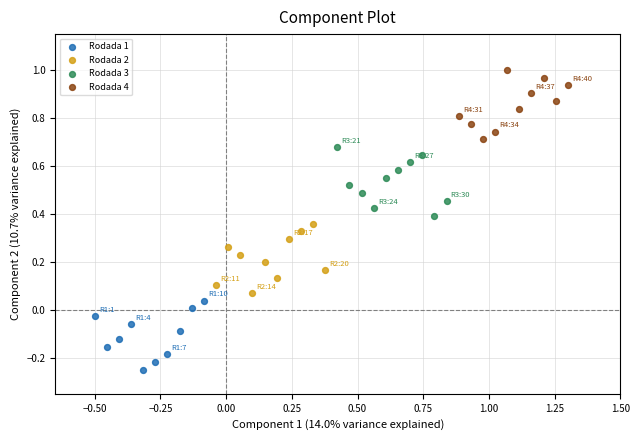

Which series reaches the maximum Y coordinate?

Rodada 4